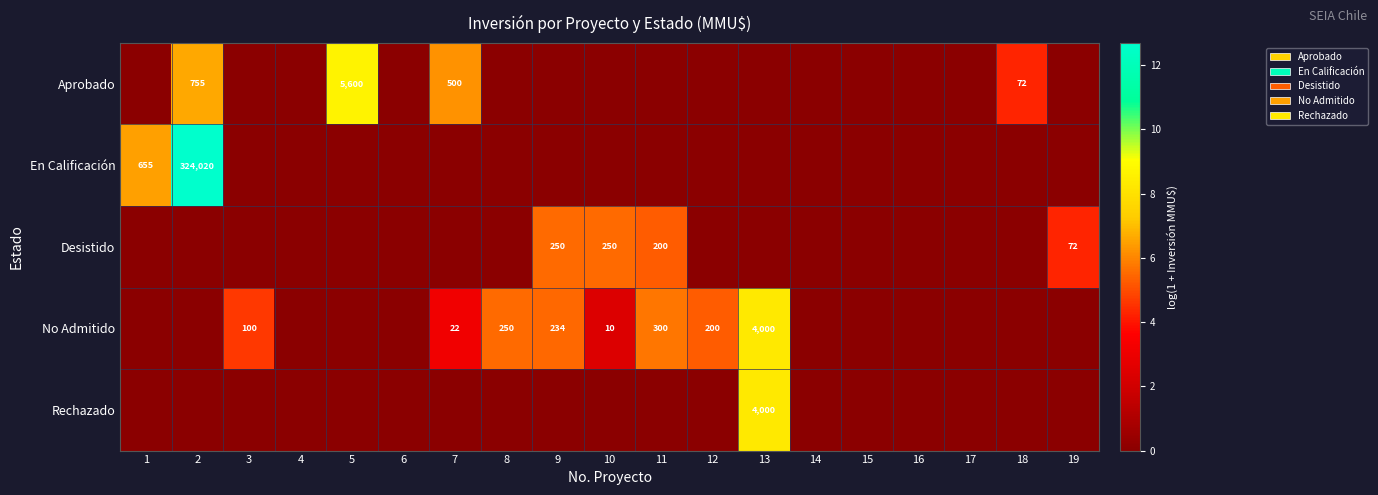

The value of En Calificación at 2 is 136940. True or false?

False